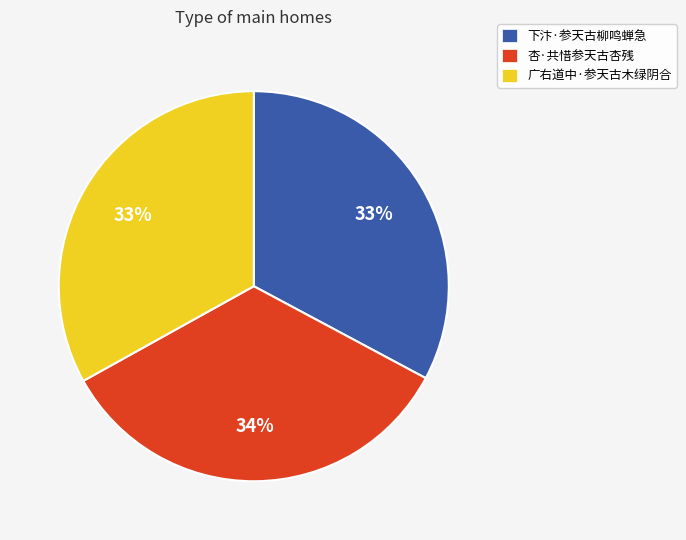

Is there any slice that represents more than half of the pie?

No